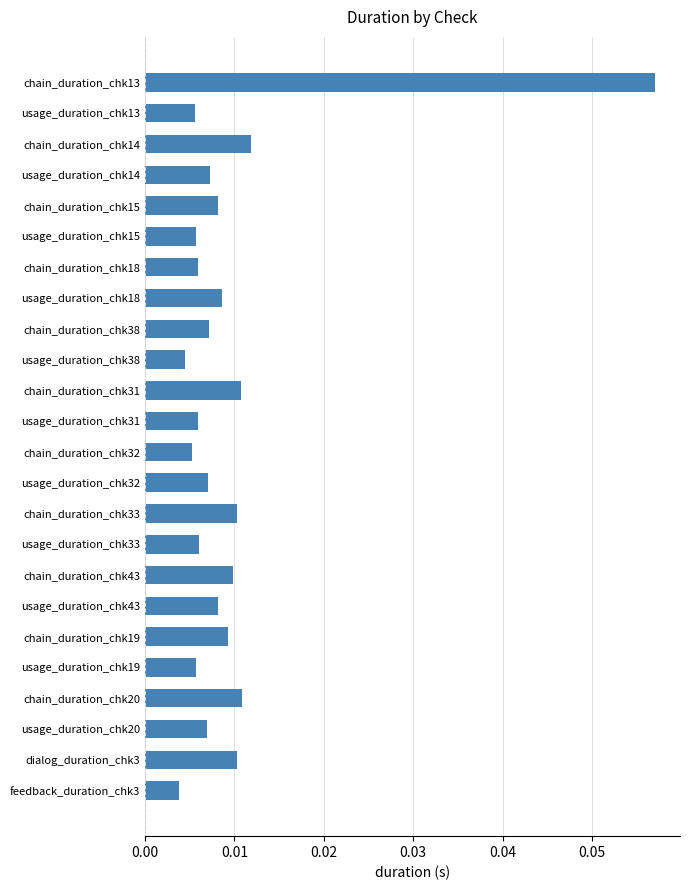

How many bars are there in total?

24